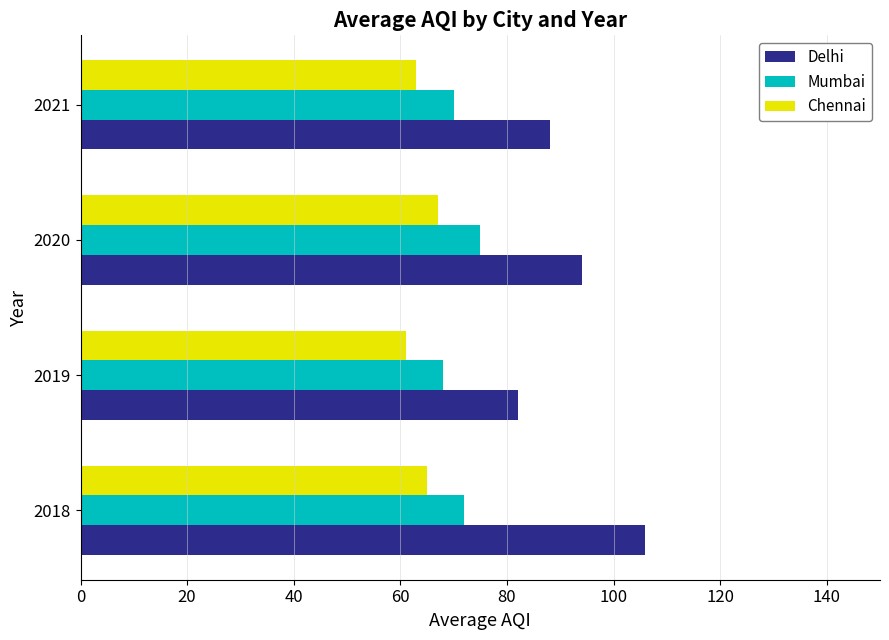

What is the smallest value displayed?

61